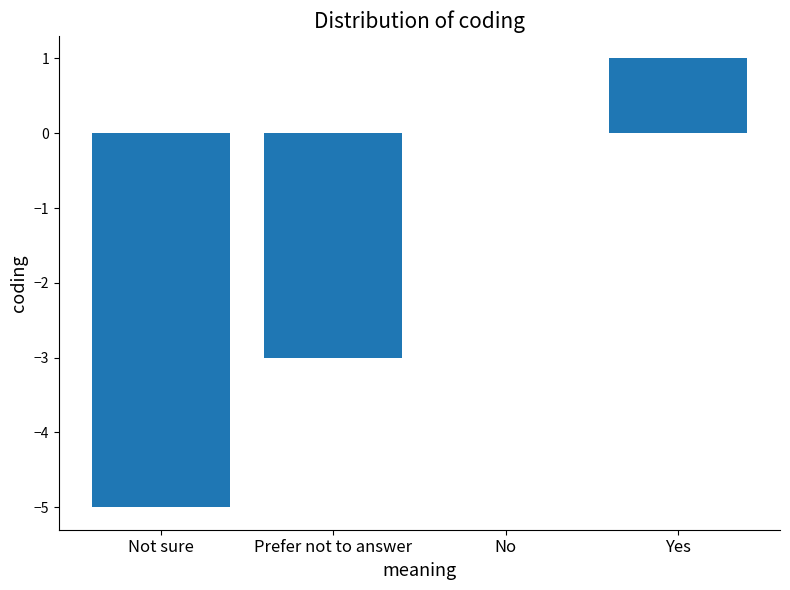

How many series are shown in this chart?

1